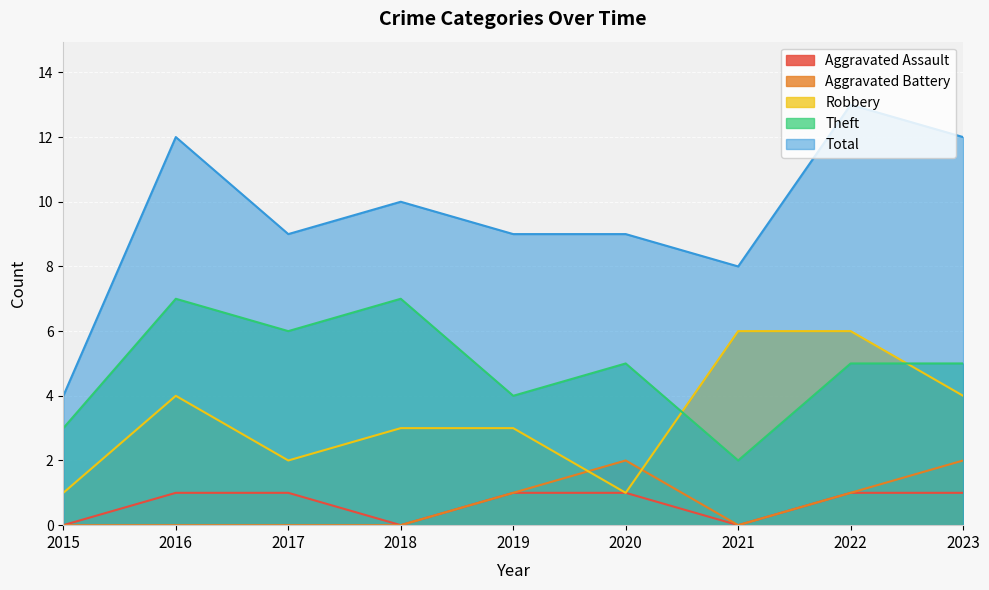

What is the difference between the highest and lowest values at 2017?

9